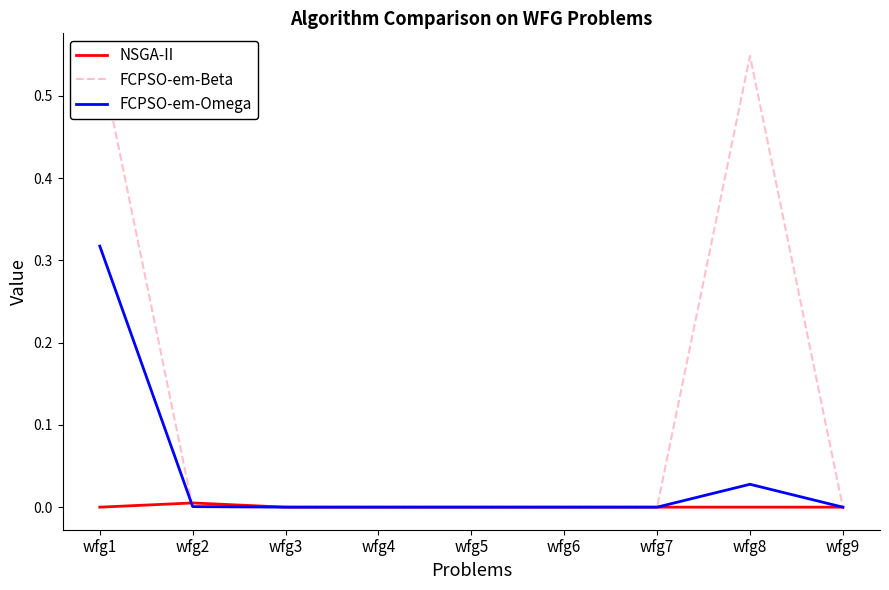

After their last crossing, which series has the higher values: FCPSO-em-Beta or FCPSO-em-Omega?

FCPSO-em-Beta